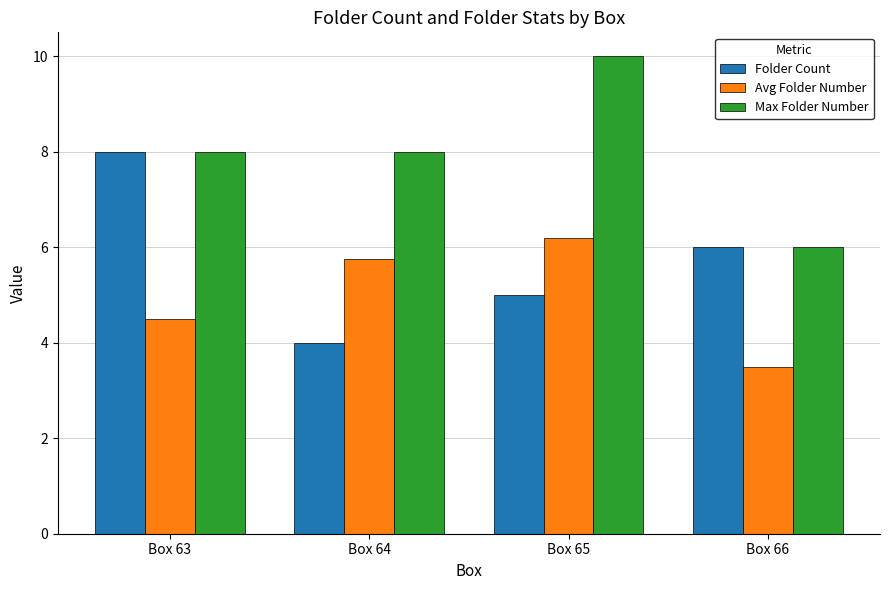

Reading left to right, what are all the values shown in this chart?

Folder Count: 8.0	4.0	5.0	6.0
Avg Folder Number: 4.5	5.8	6.2	3.5
Max Folder Number: 8.0	8.0	10.0	6.0